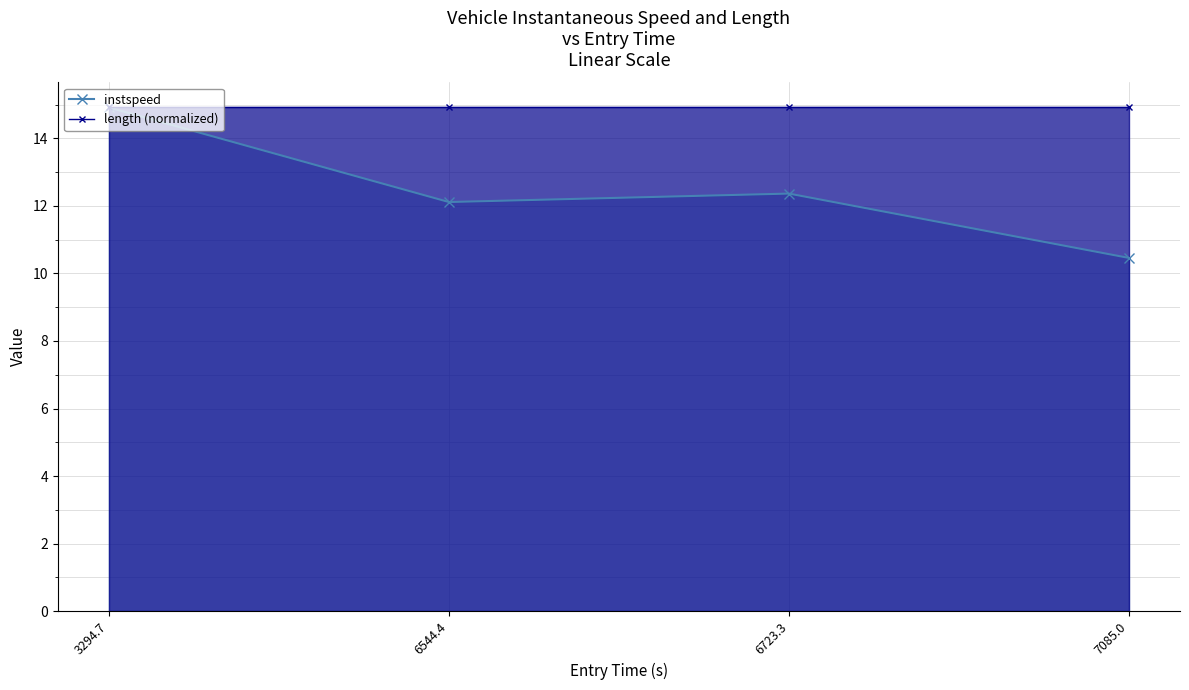

What is the sum of all instspeed values?

49.8